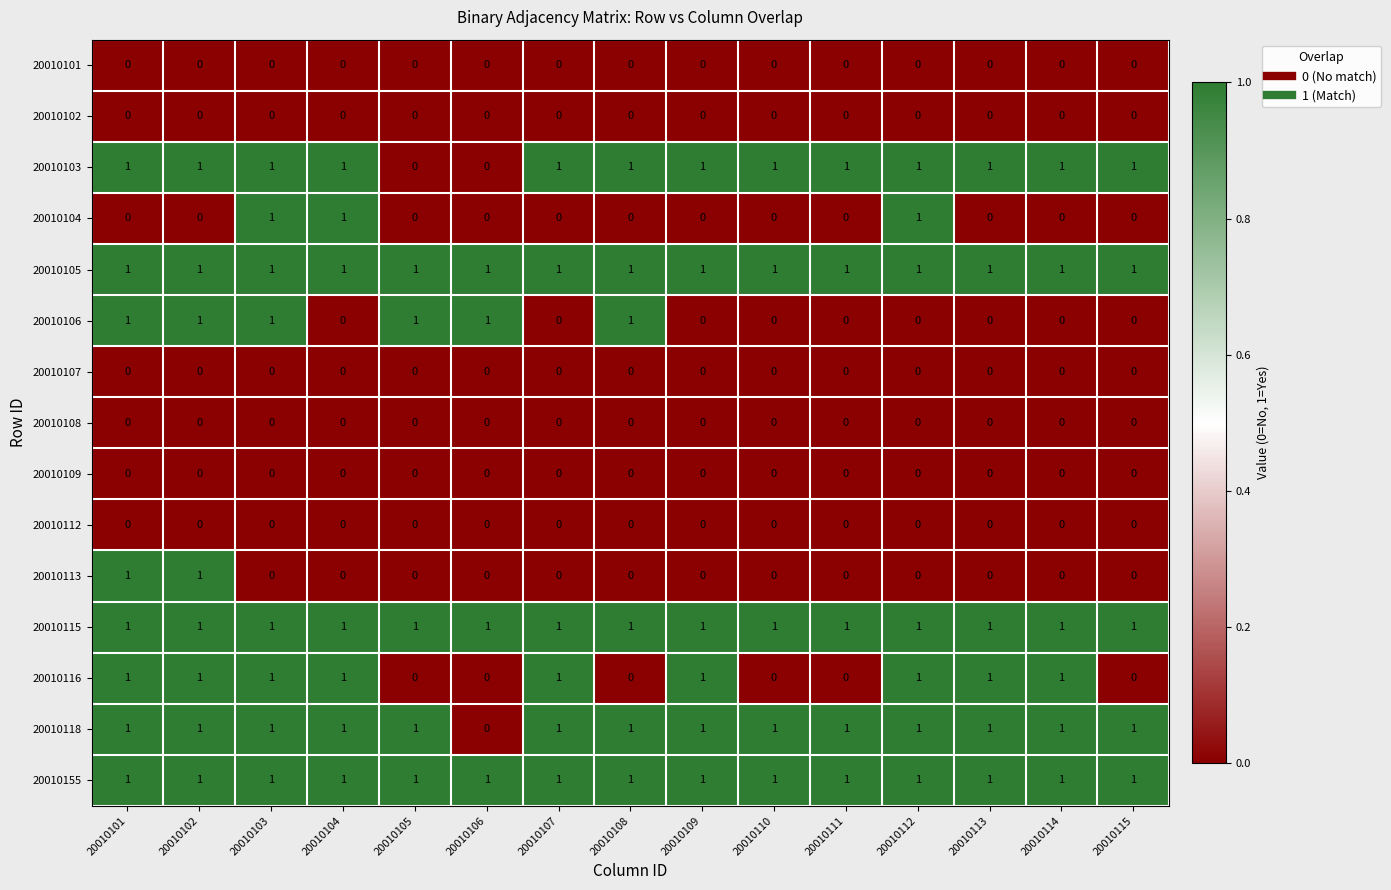

What is the total value across all series at 20010112?

7